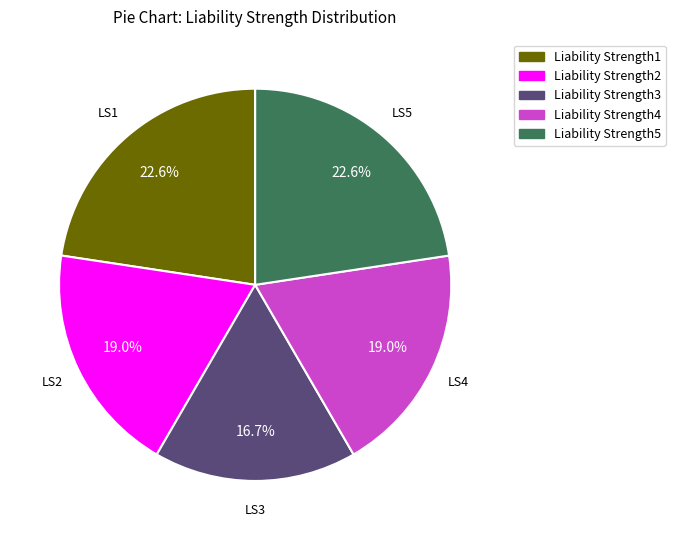

To the nearest percent, what is the difference between the largest and smallest slice percentages?

6%